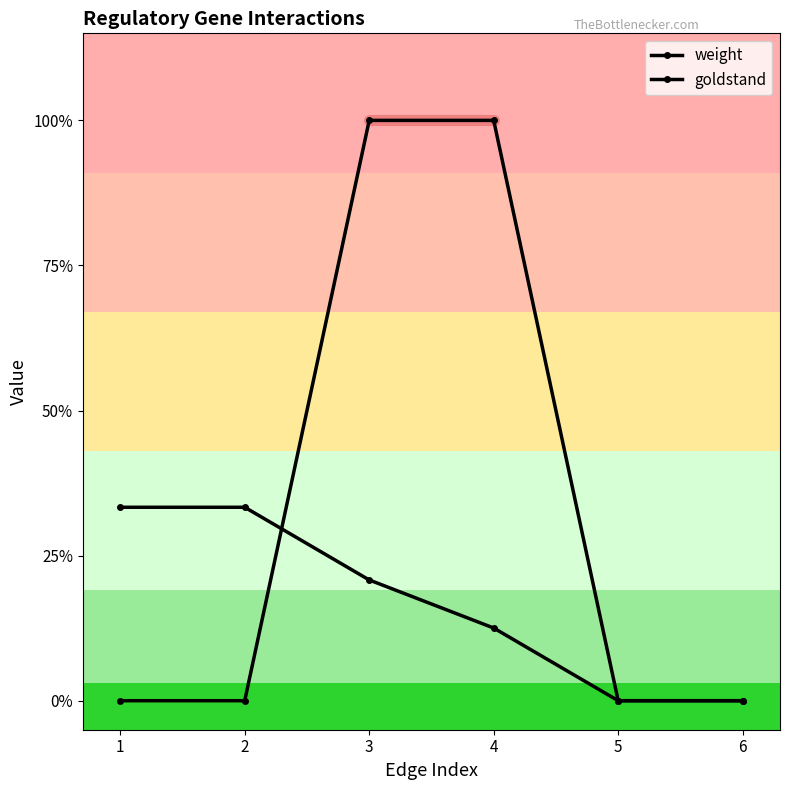

Does the chart have visible grid lines?

No